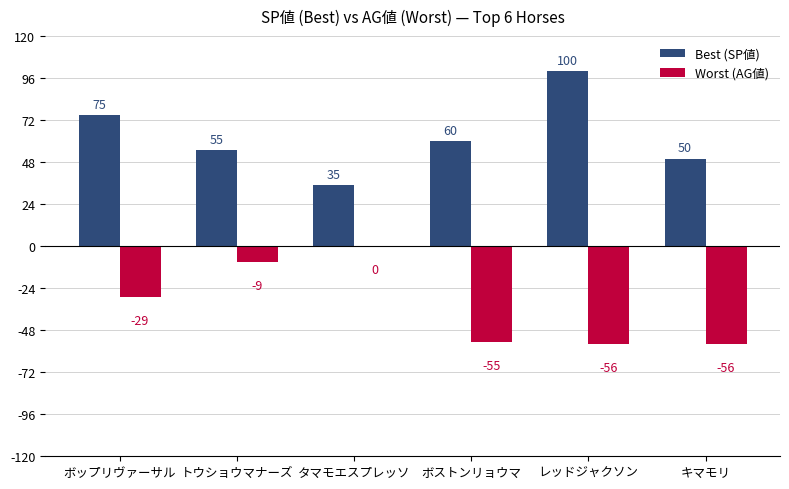

At which label does Best (SP値) first exceed 60?

ボップリヴァーサル